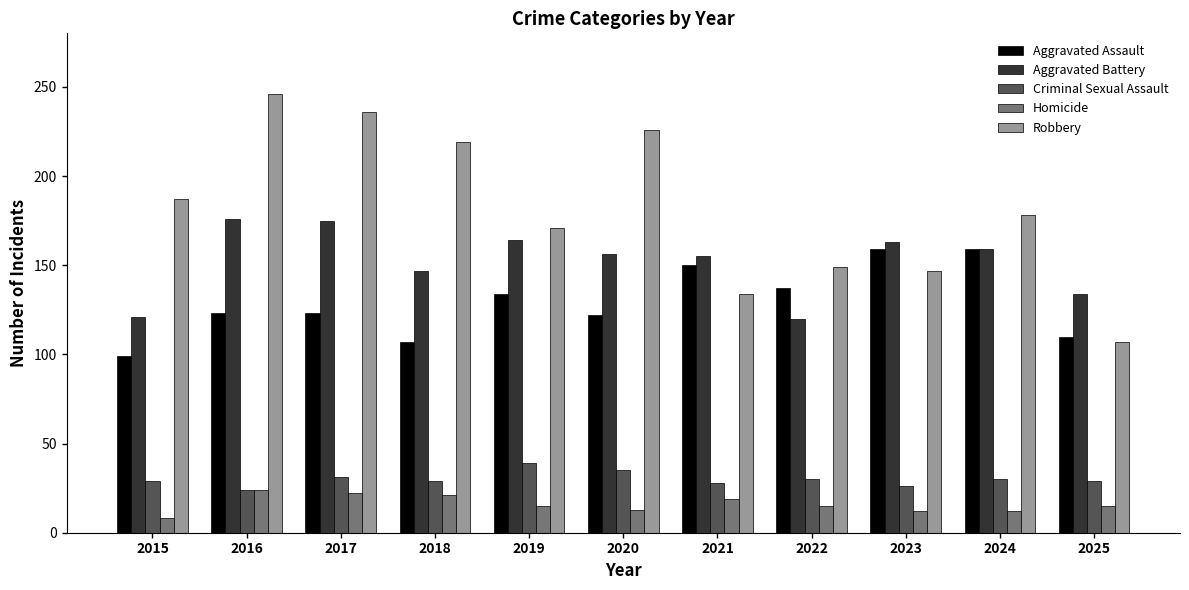

What is the value of the Aggravated Battery bar at the 9th from the left?

163